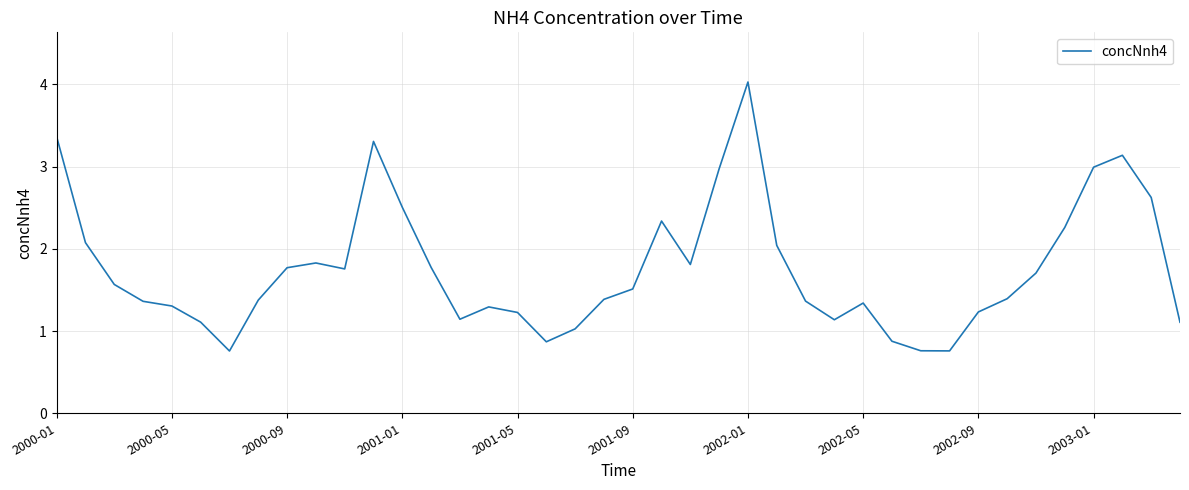

What is the maximum value shown in the chart?

4.0